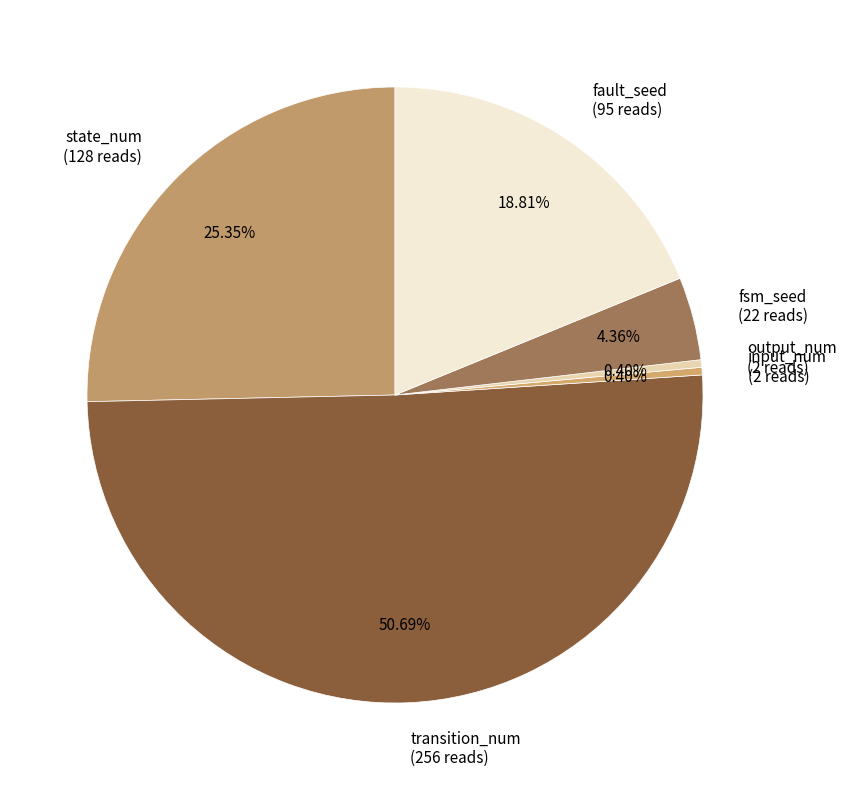

Does any single category account for the majority?

Yes